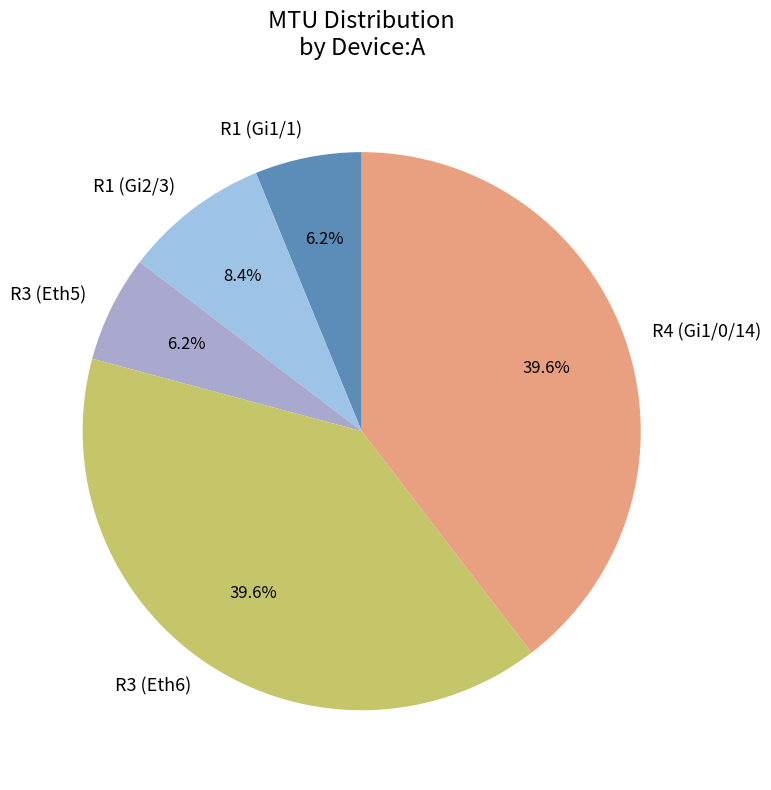

To the nearest percent, what is the average slice percentage?

20%